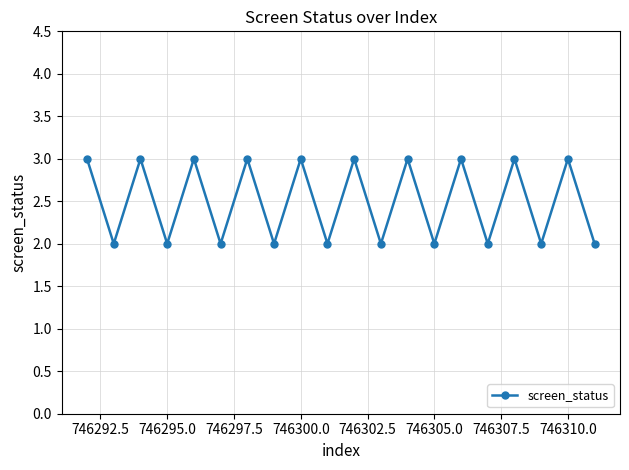

What is the value of the 6th point from the left?

2